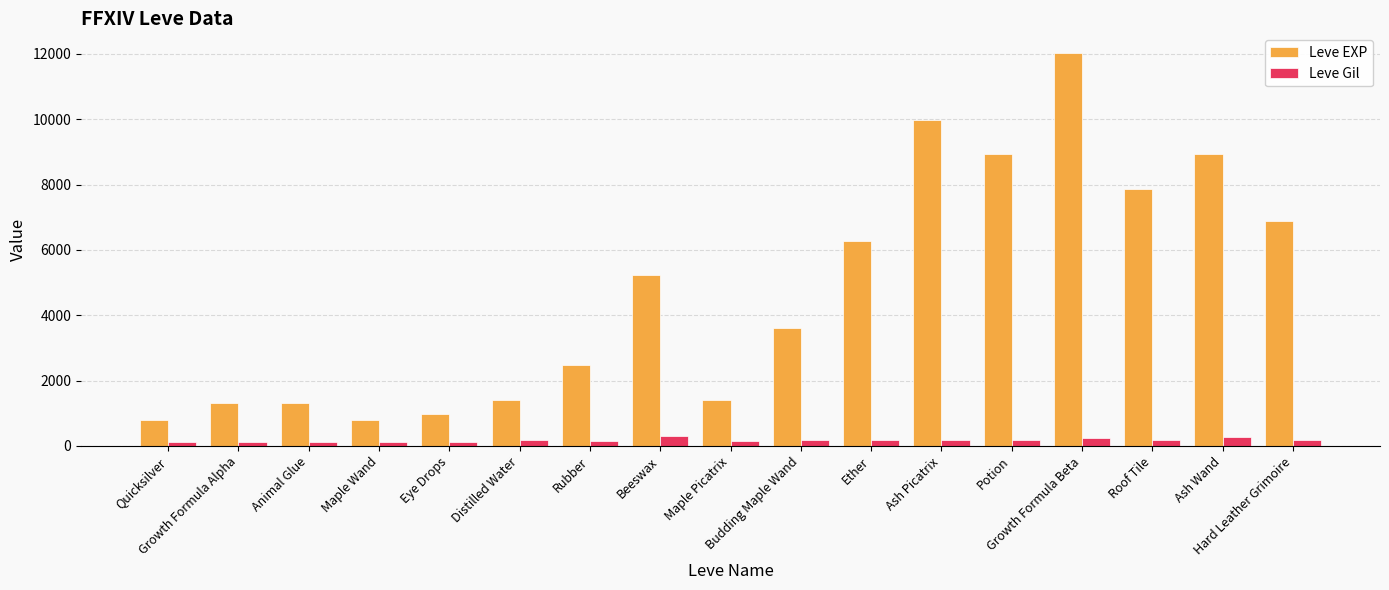

At Budding Maple Wand, list the series in order from smallest to largest.

Leve Gil, Leve EXP